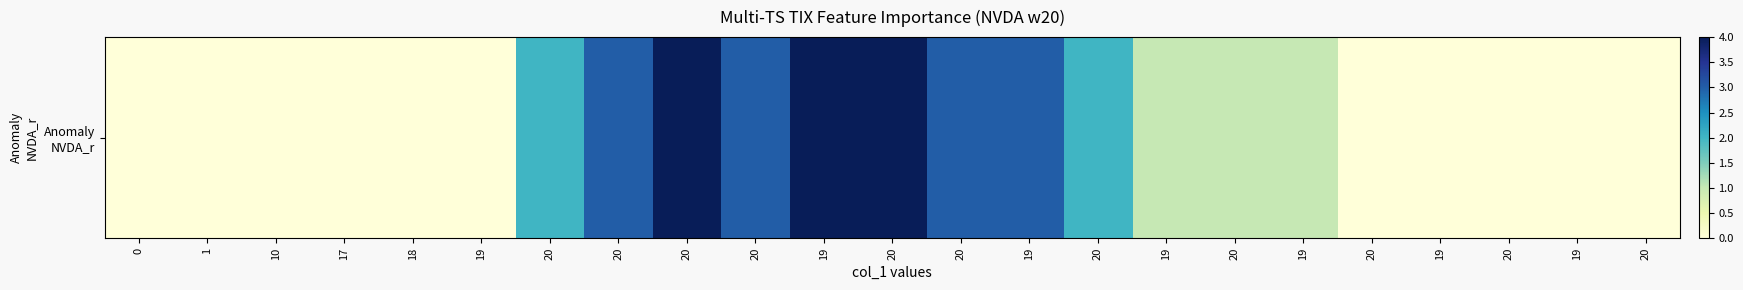

How many values are between 0 and 3?

20